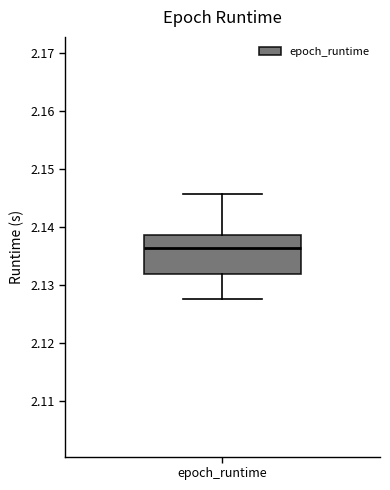

Where is the upper edge of the box for epoch_runtime on the y-axis? The values are not printed on the chart, so give them approximately, as read against the axis.

2.139